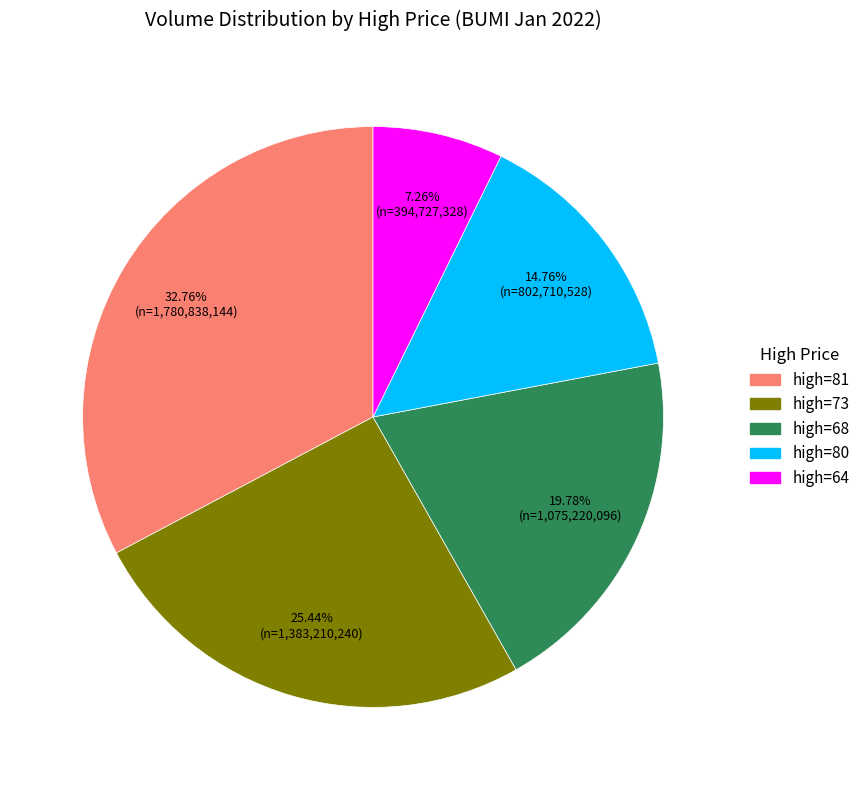

Is there any slice that represents more than half of the pie?

No